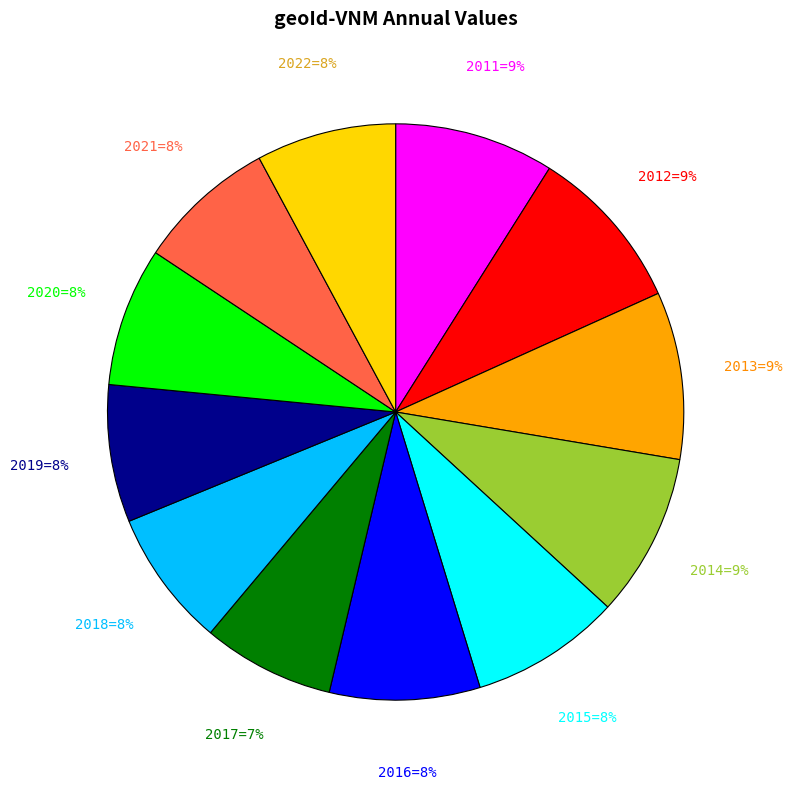

Is there a majority slice in this chart?

No